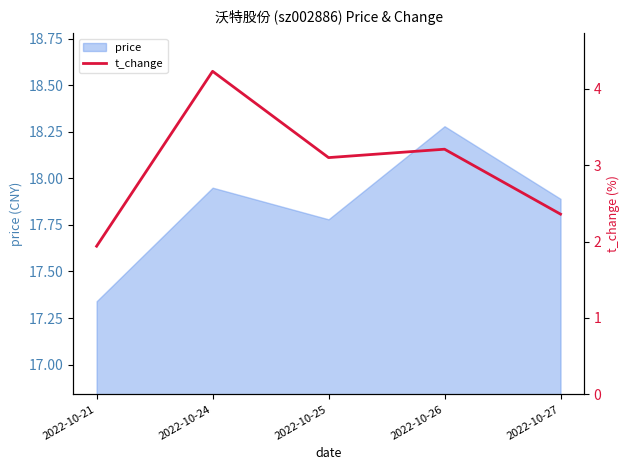

Between 2022-10-26 and 2022-10-21, which is larger?

2022-10-26